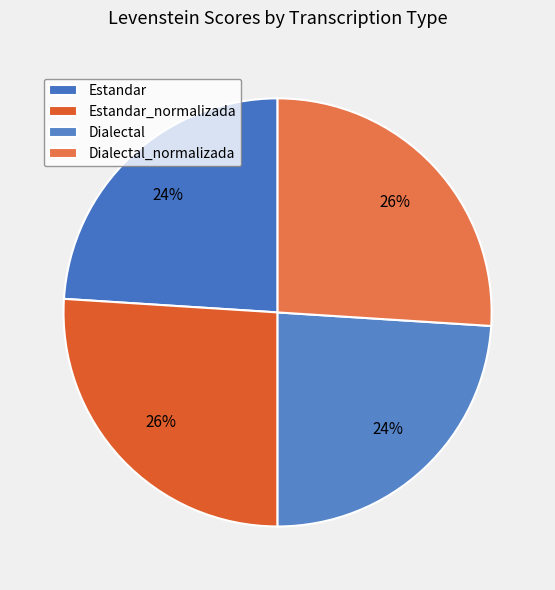

How many slices are in this pie chart?

4